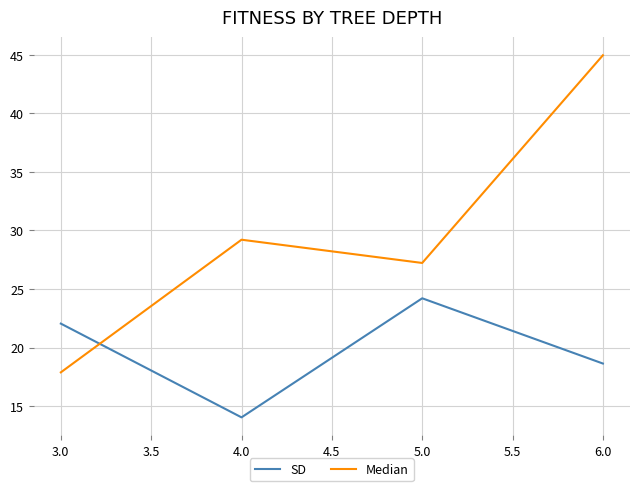

What position from the left is 6.0?

4